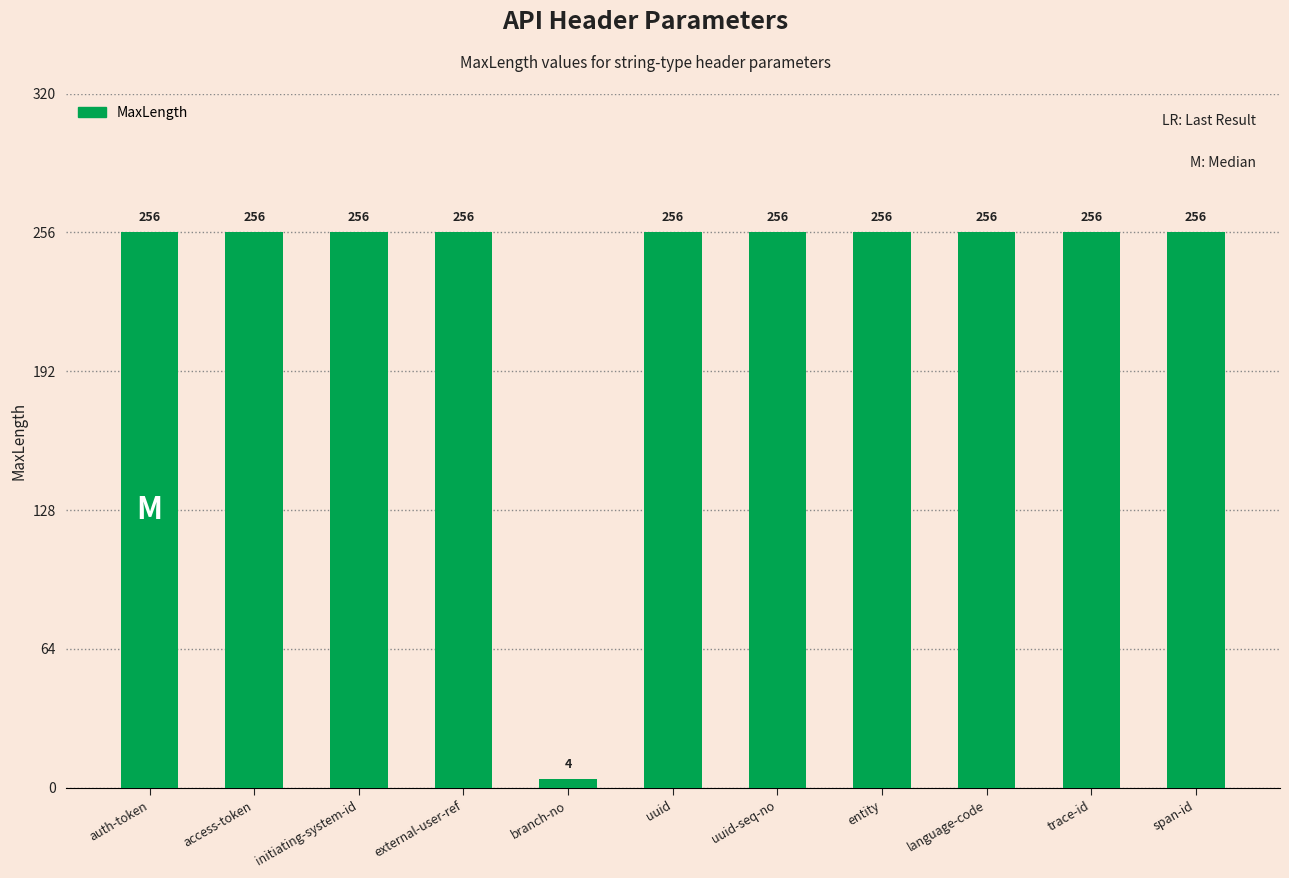

What is the sum of the values at access-token and uuid-seq-no?

512